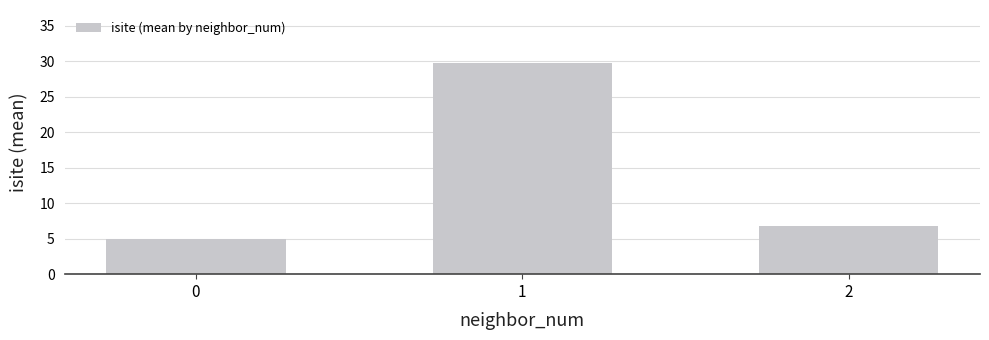

Rank the categories by value from lowest to highest.

0, 2, 1